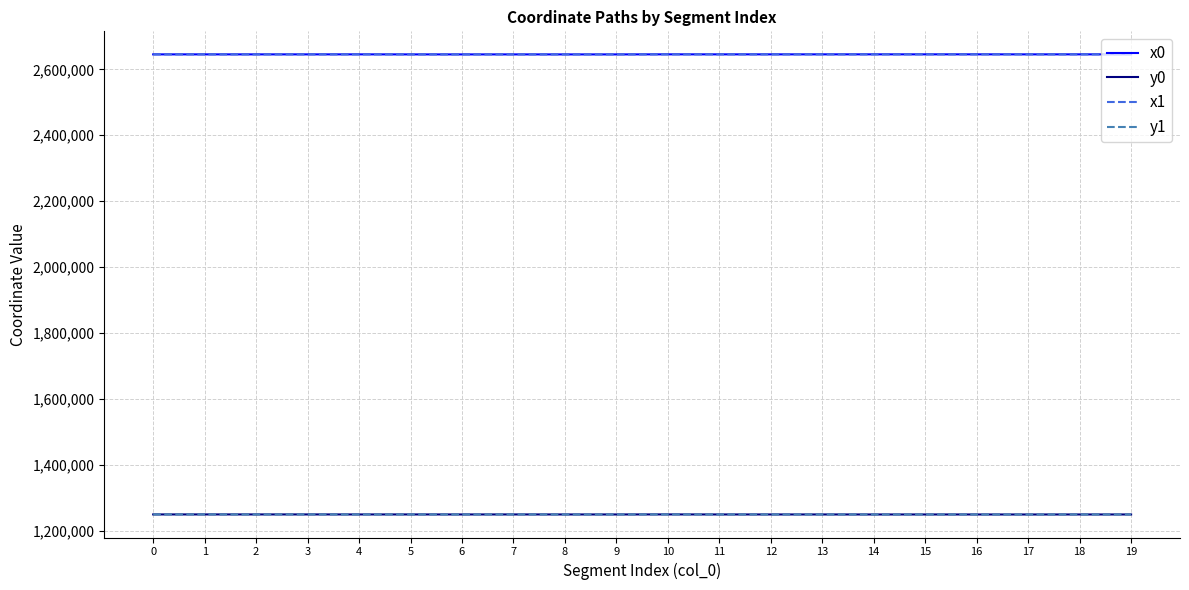

What are all the series names shown in the legend?

x0, y0, x1, y1